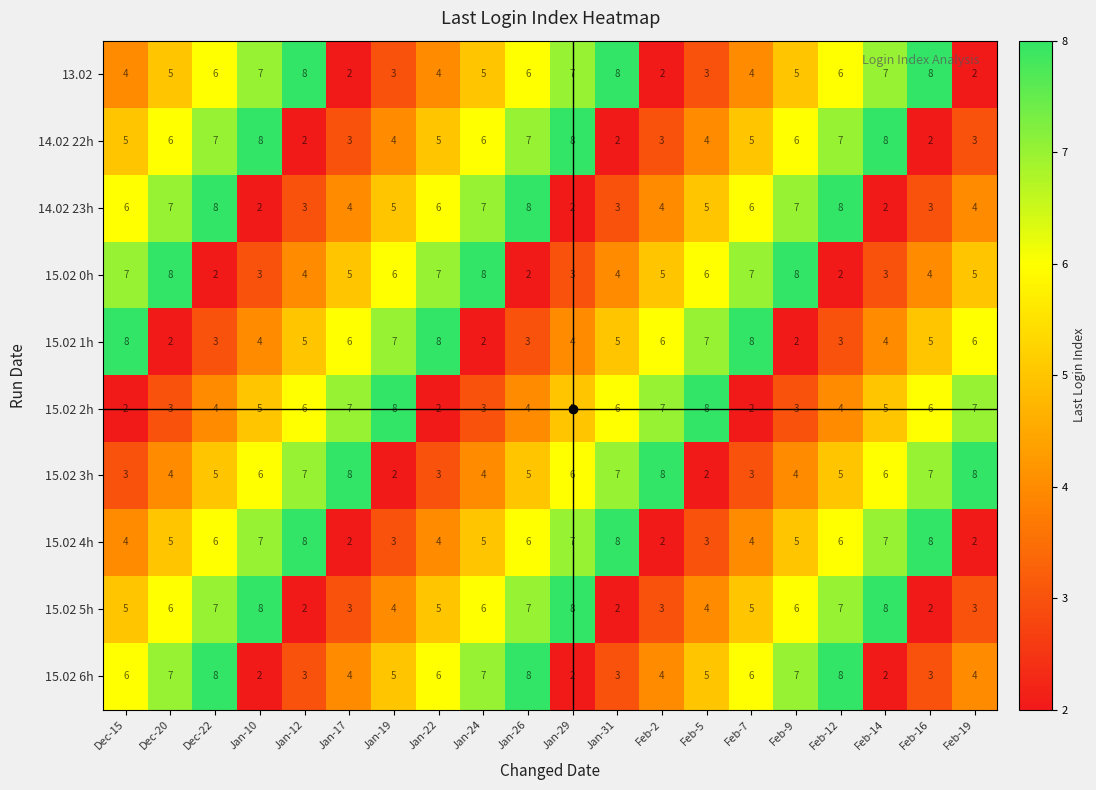

What is the highest value of the 15.02 4h series?

8